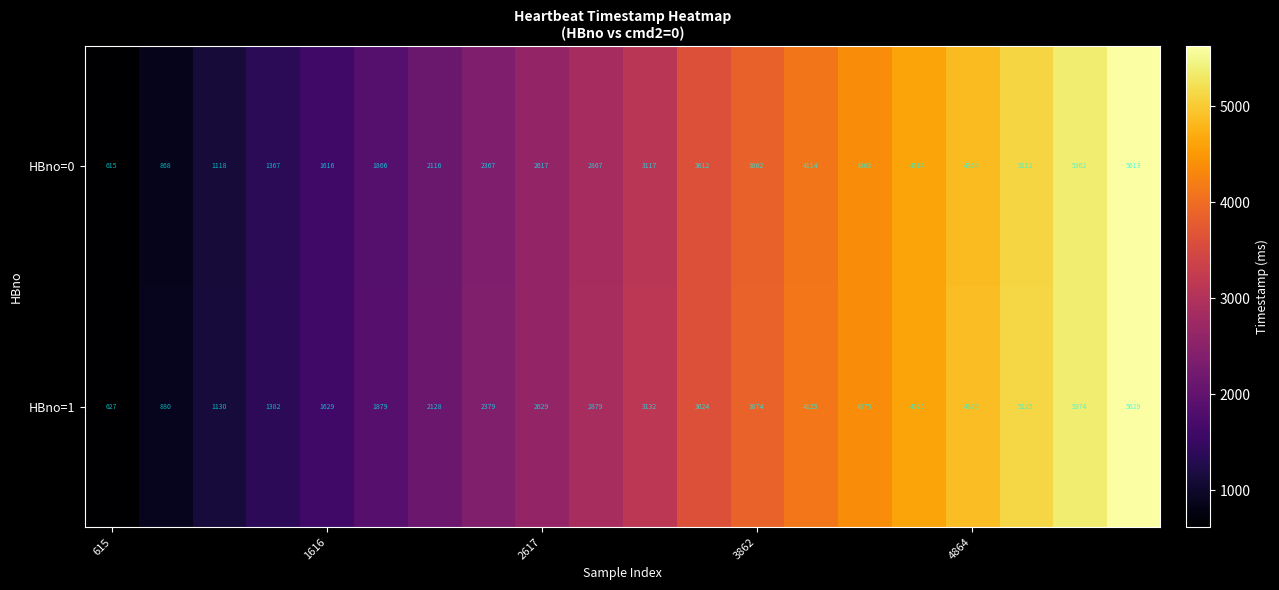

What is the greatest value displayed?

5629